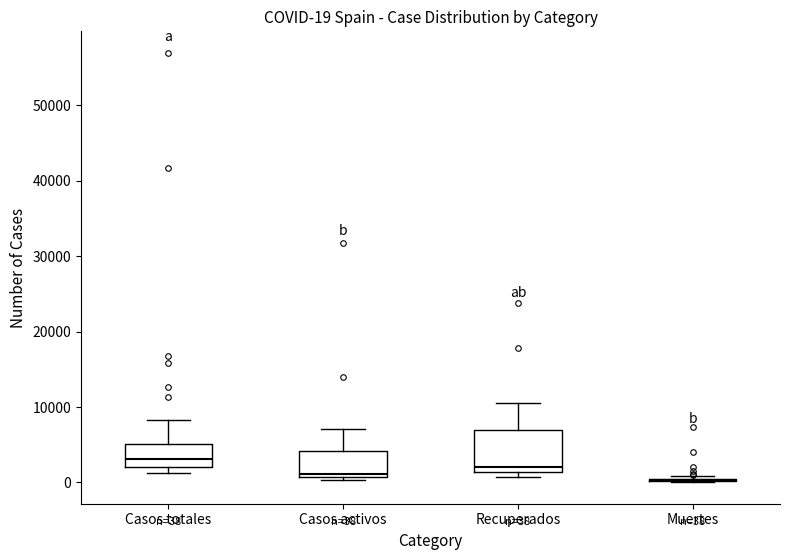

Comparing the boxes themselves (not the whiskers), which one is the tallest?

Recuperados